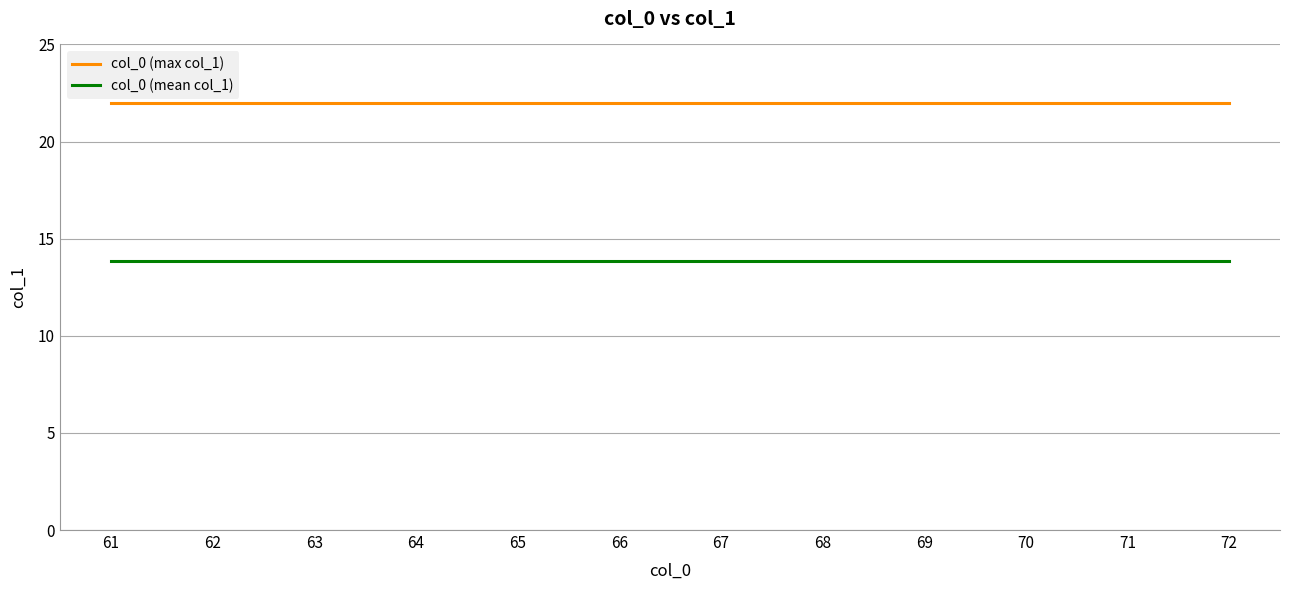

What is the sum of the col_0 (mean col_1) values at 70 and 61?

27.7